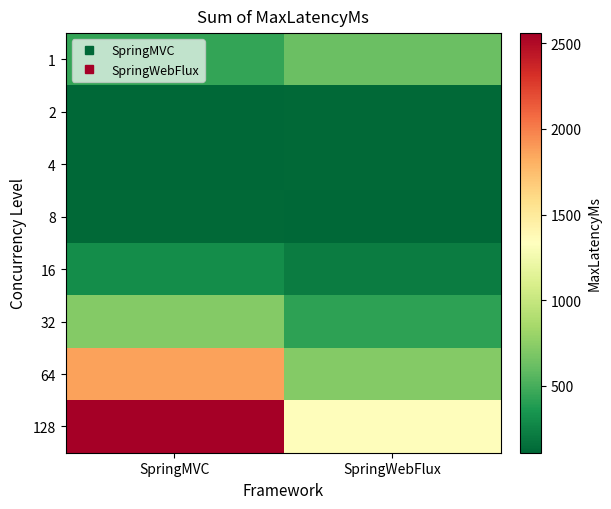

Which series has the largest total across all categories?

128